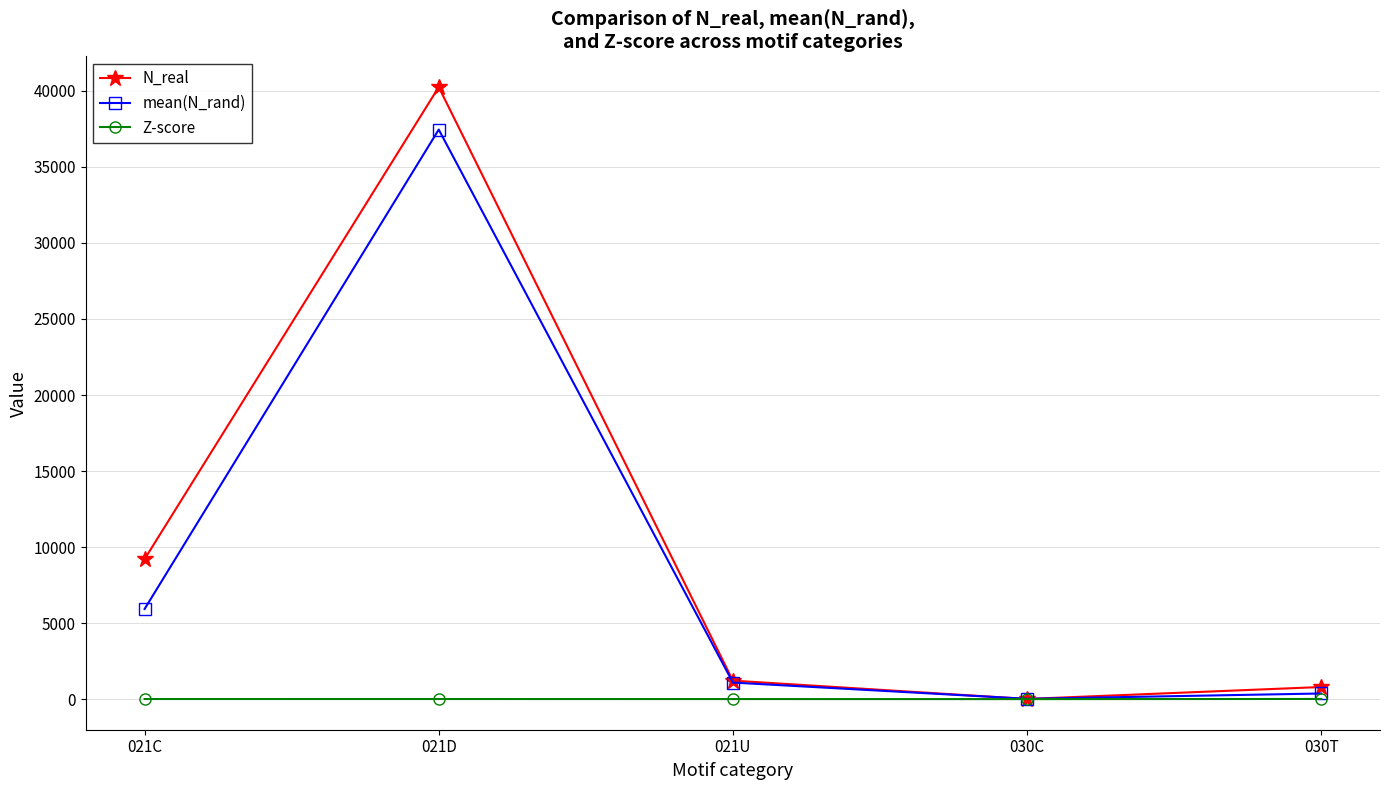

Where is the first local maximum for mean(N_rand)?

021D